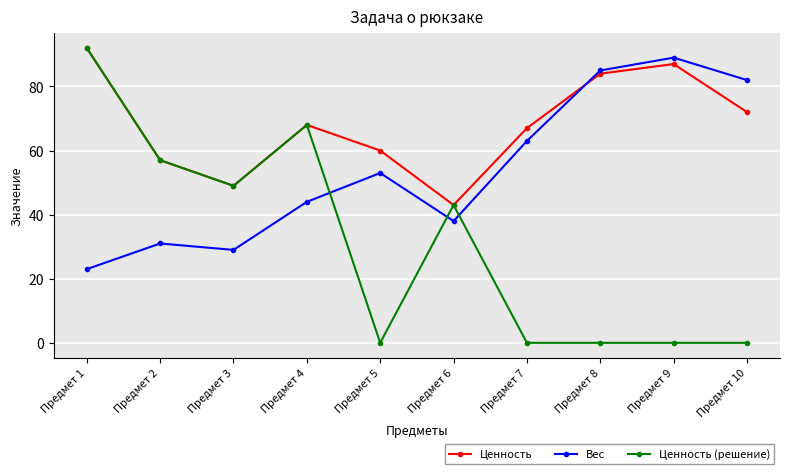

At Предмет 7, list the series in order from smallest to largest.

Ценность (решение), Вес, Ценность